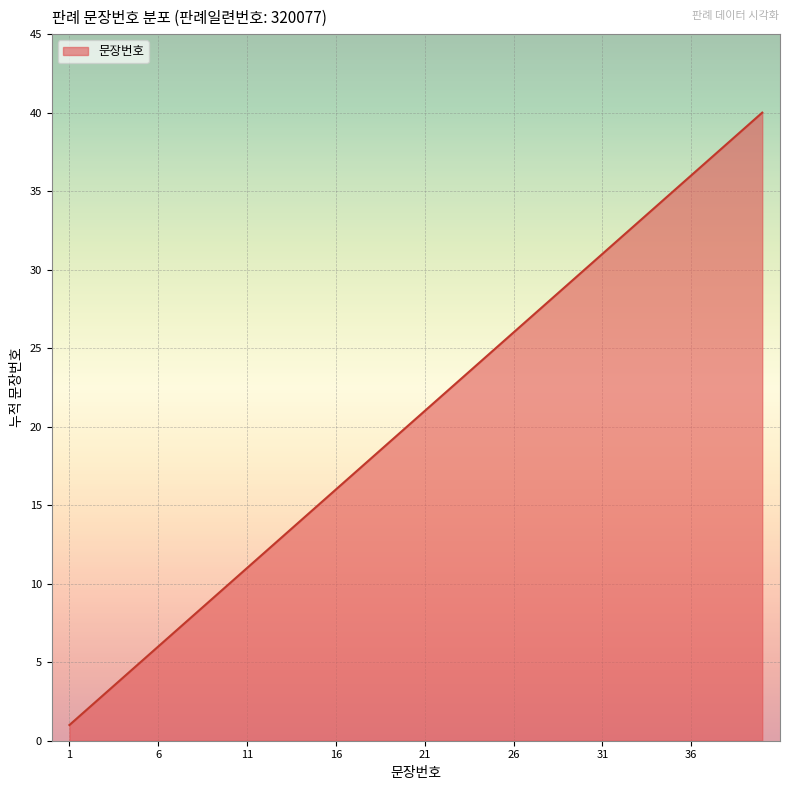

What is the greatest value displayed?

40